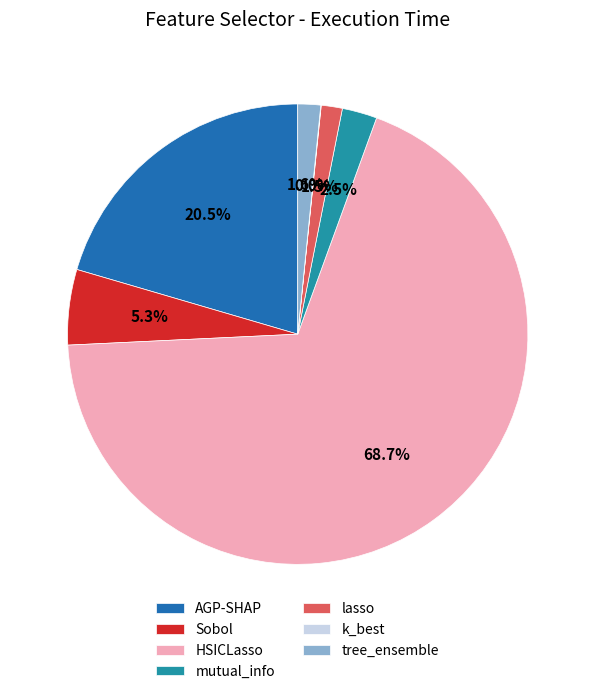

What is the largest slice in the pie chart?

HSICLasso